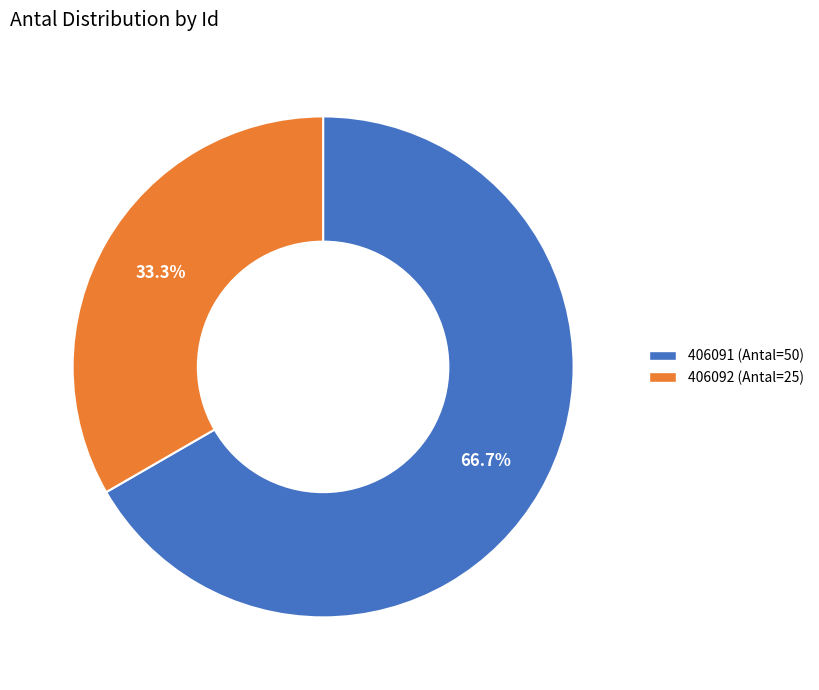

Does 406092 account for over 50% of the chart?

No